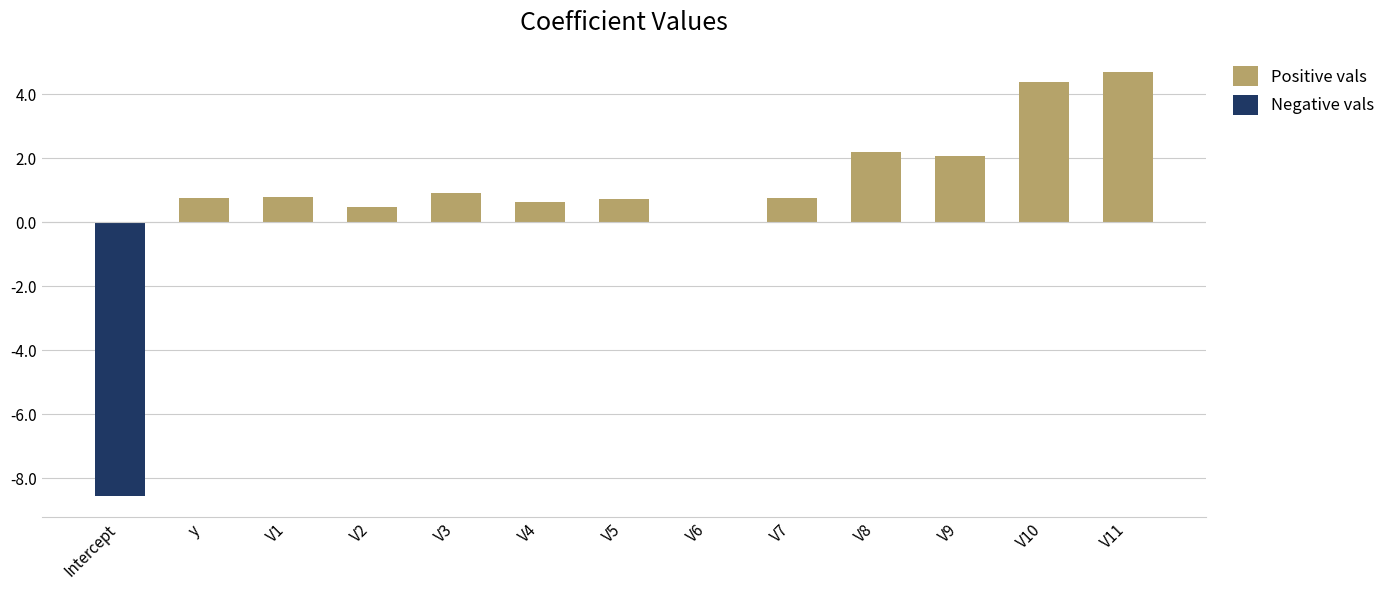

What is the difference between the maximum and minimum values in the Positive vals series?

4.7